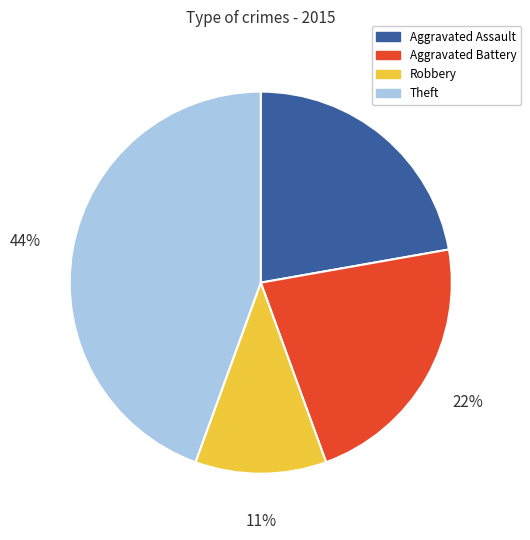

Do Theft and Aggravated Battery together represent more than half of the pie?

Yes